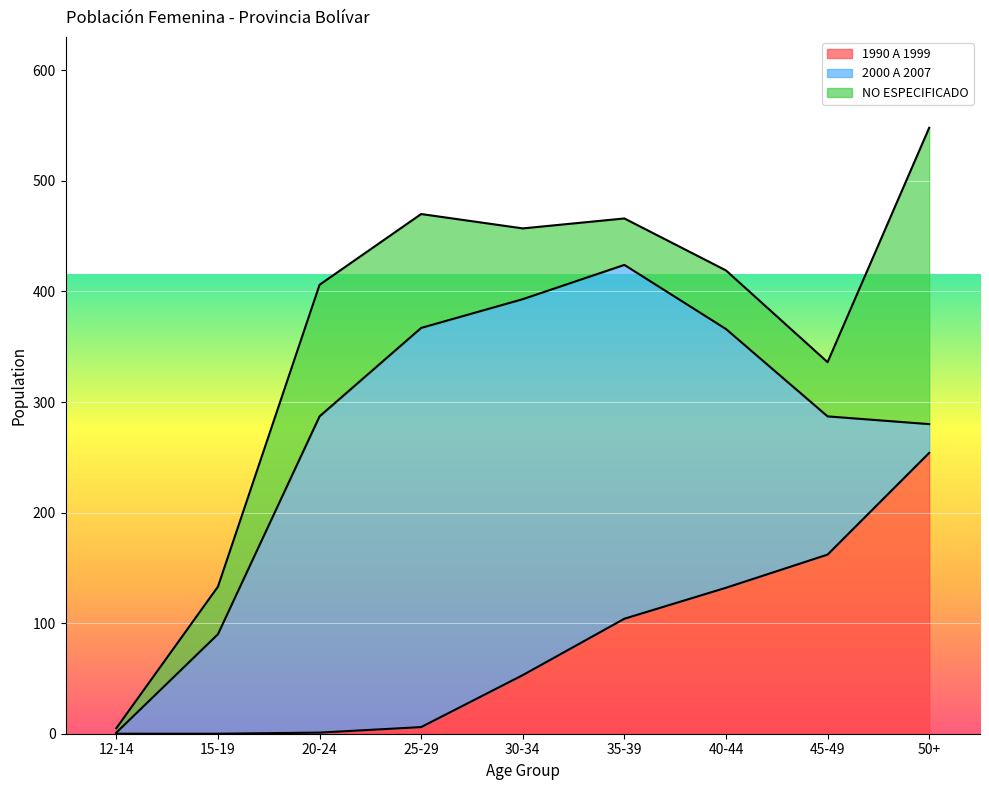

True or false: 2000 A 2007 has a value of 340 at 30-34.

True